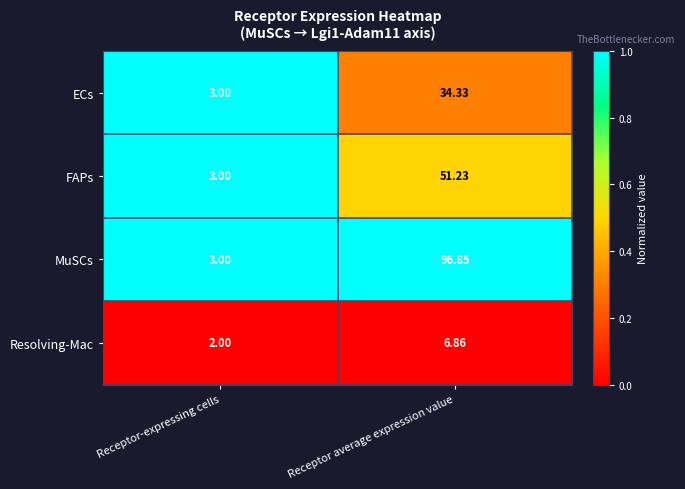

At which category is the sum across all series the highest?

Receptor average expression value